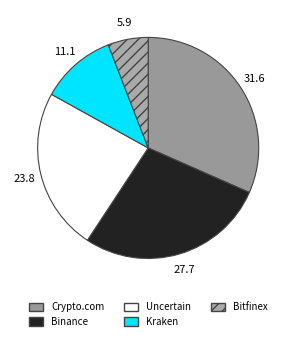

Count the number of slices in the pie.

5